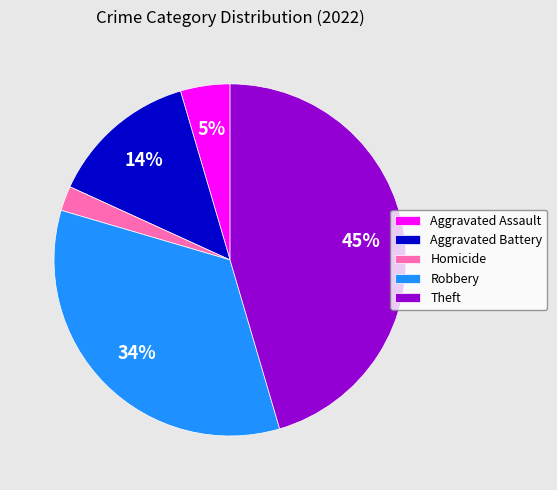

Rank the categories by value from highest to lowest.

Theft, Robbery, Aggravated Battery, Aggravated Assault, Homicide